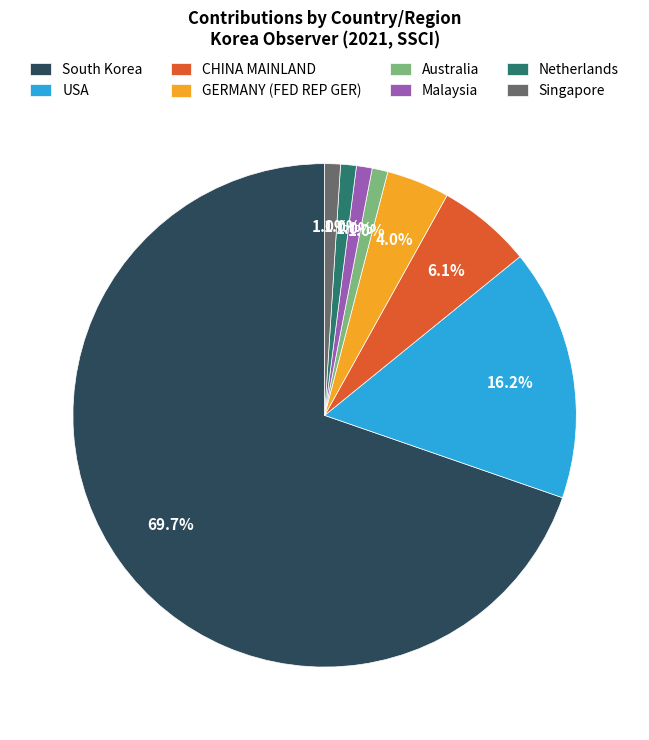

To the nearest percent, what percentage of the pie is Singapore?

1%